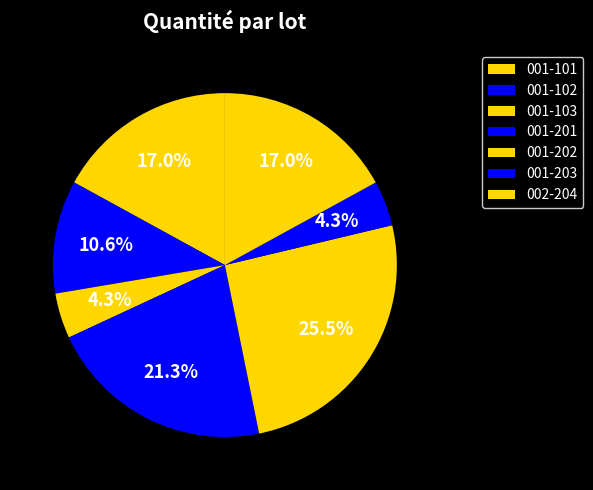

Between 001-103 and 001-201, which is larger?

001-201